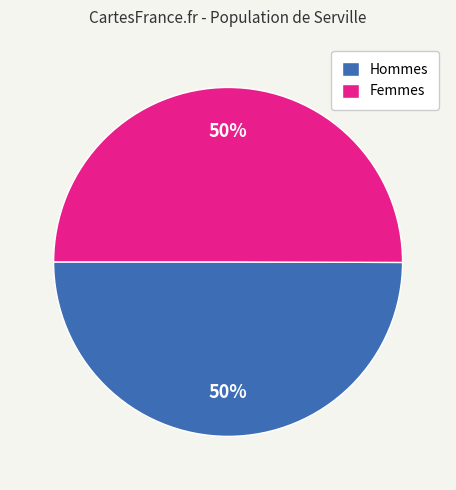

To the nearest percent, what portion does Hommes represent?

50%